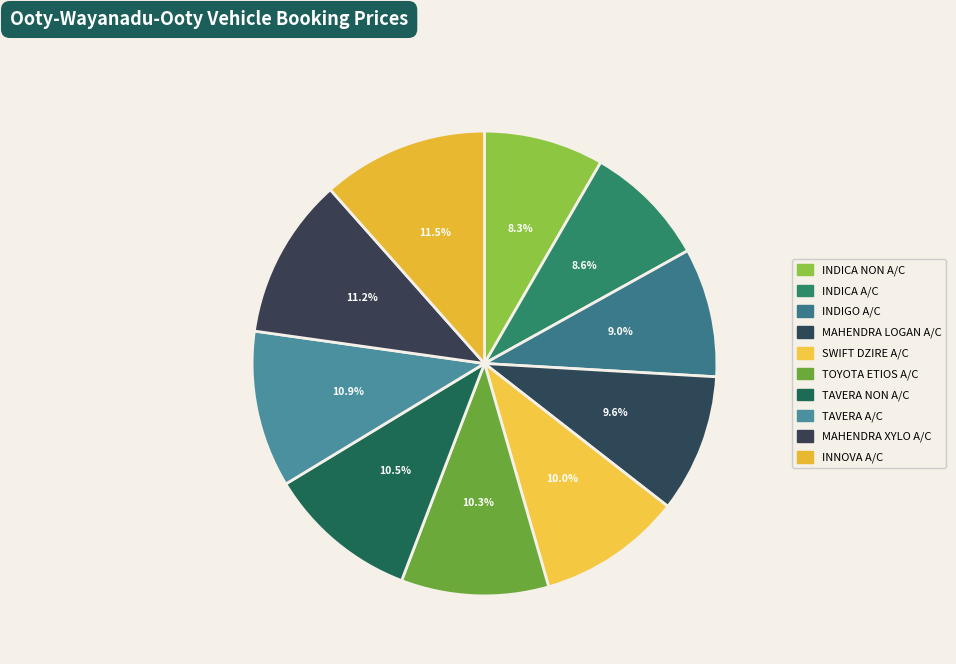

What is the largest slice in the pie chart?

INNOVA A/C